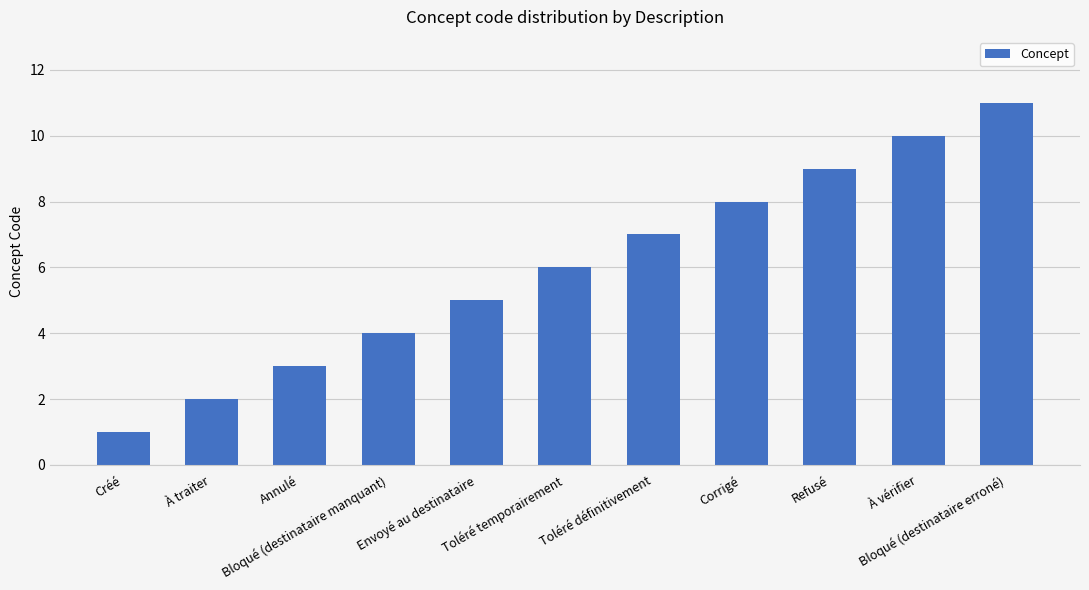

Rank the categories by value from lowest to highest.

Créé, À traiter, Annulé, Bloqué (destinataire manquant), Envoyé au destinataire, Toléré temporairement, Toléré définitivement, Corrigé, Refusé, À vérifier, Bloqué (destinataire erroné)